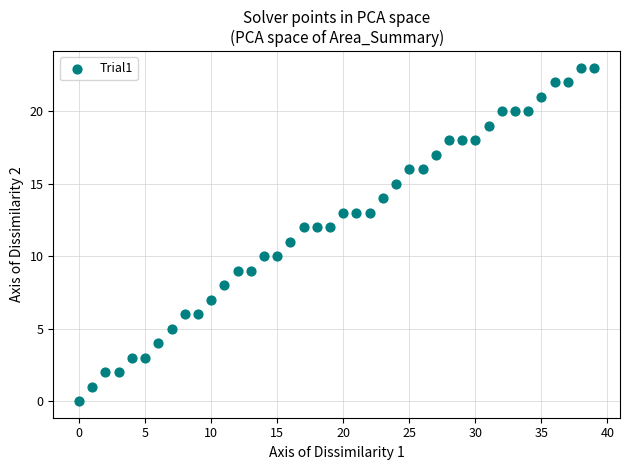

How many data points are displayed?

40